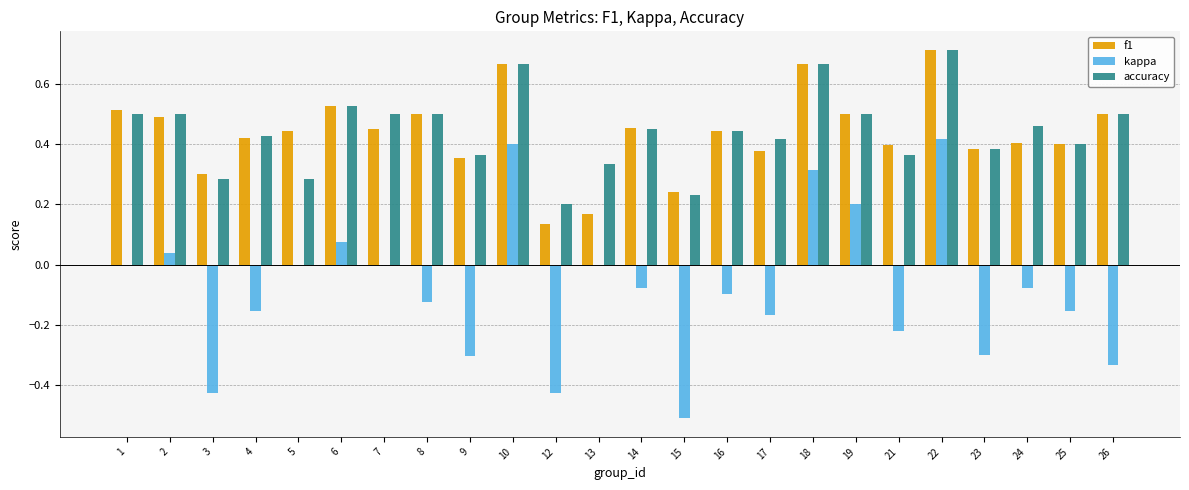

Is the value of f1 at 7 greater than the value of accuracy at 24?

No